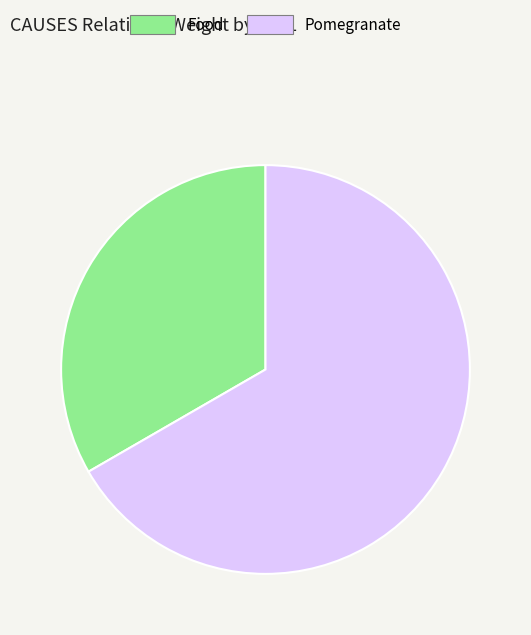

Does any single category account for the majority?

Yes